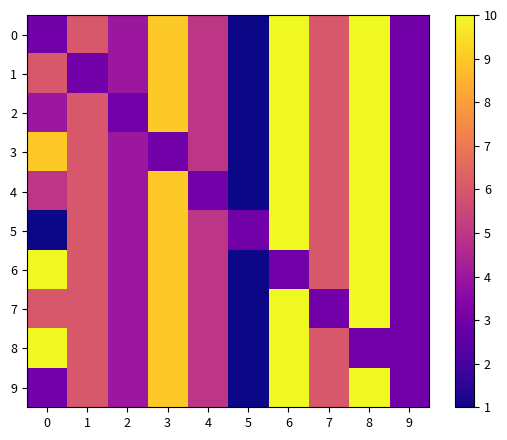

At which category is the sum across all series the highest?

6